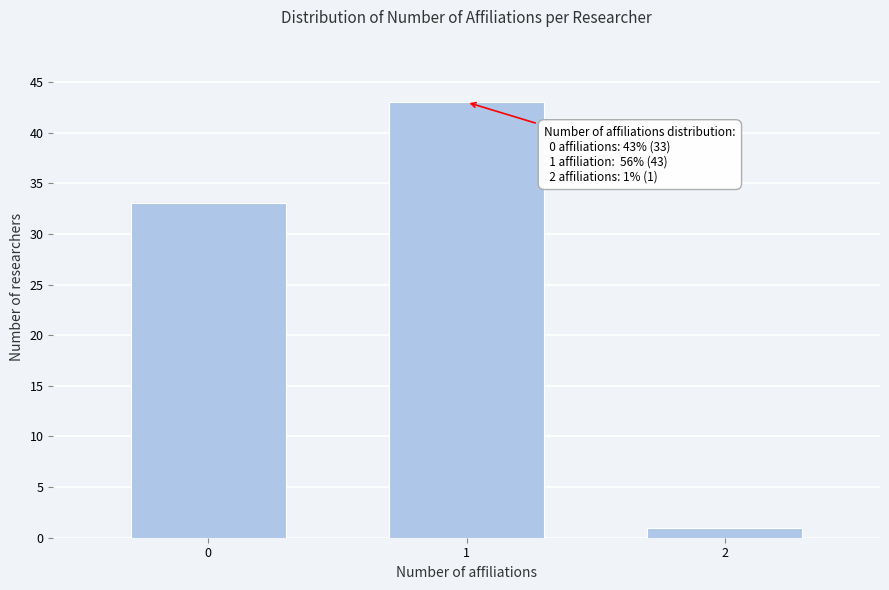

Reading left to right, transcribe all the data shown in this chart.

33	43	1